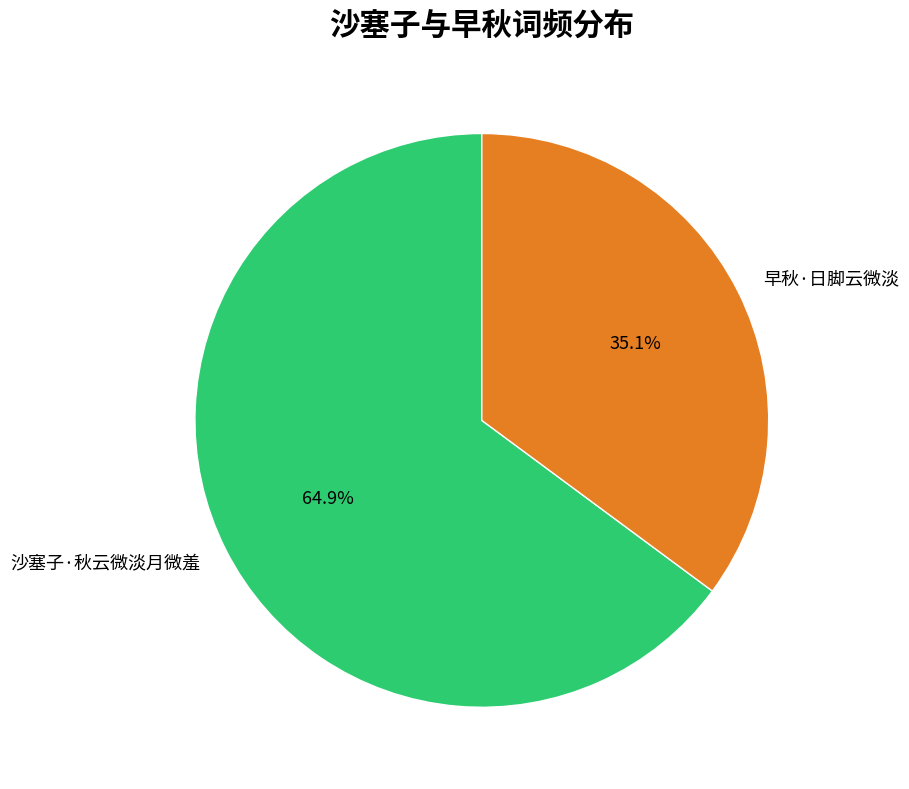

How much of the chart is everything except 沙塞子·秋云微淡月微羞?

35.1%